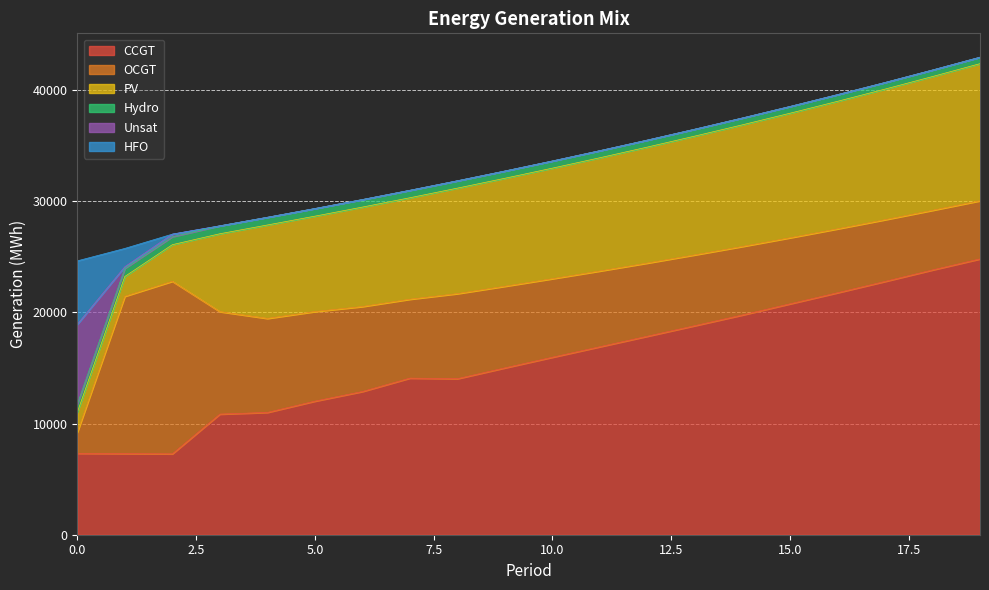

What is the value of the CCGT point at the 4th from the left?

10850